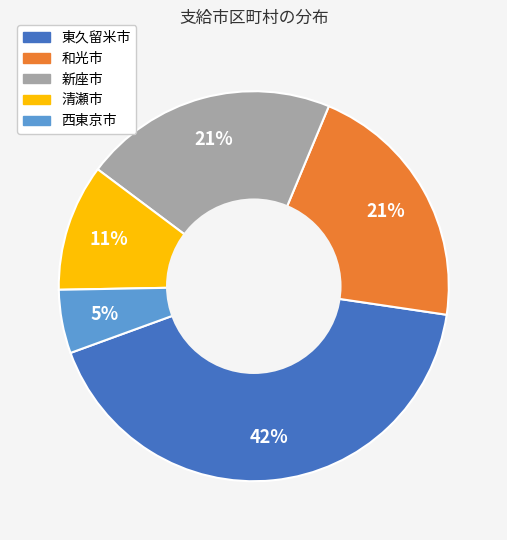

To the nearest percent, what is the combined percentage of 清瀬市 and 東久留米市?

53%